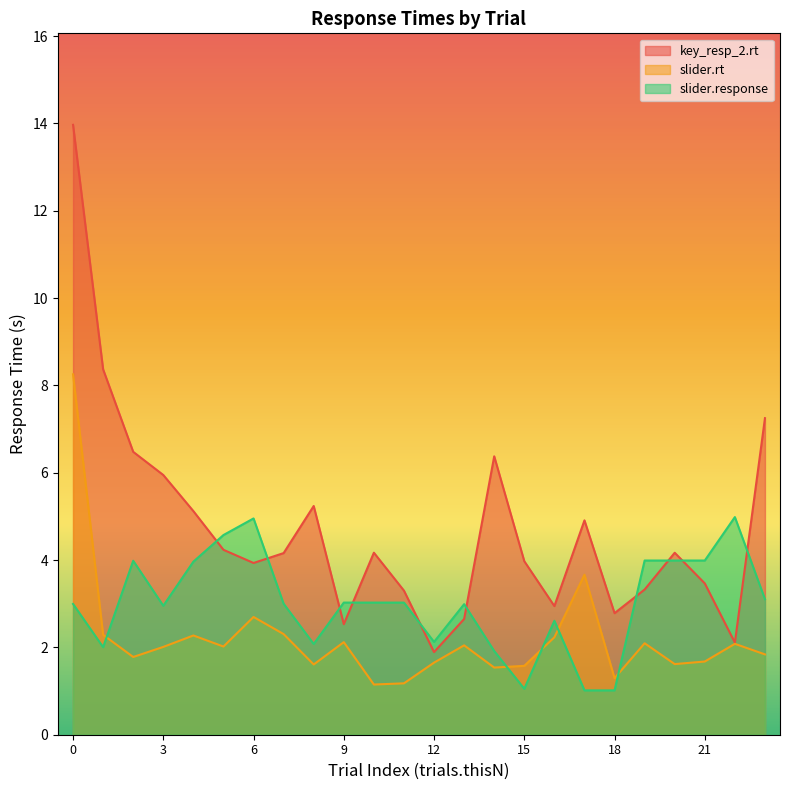

Rank the series by their maximum value, from highest to lowest.

key_resp_2.rt, slider.rt, slider.response